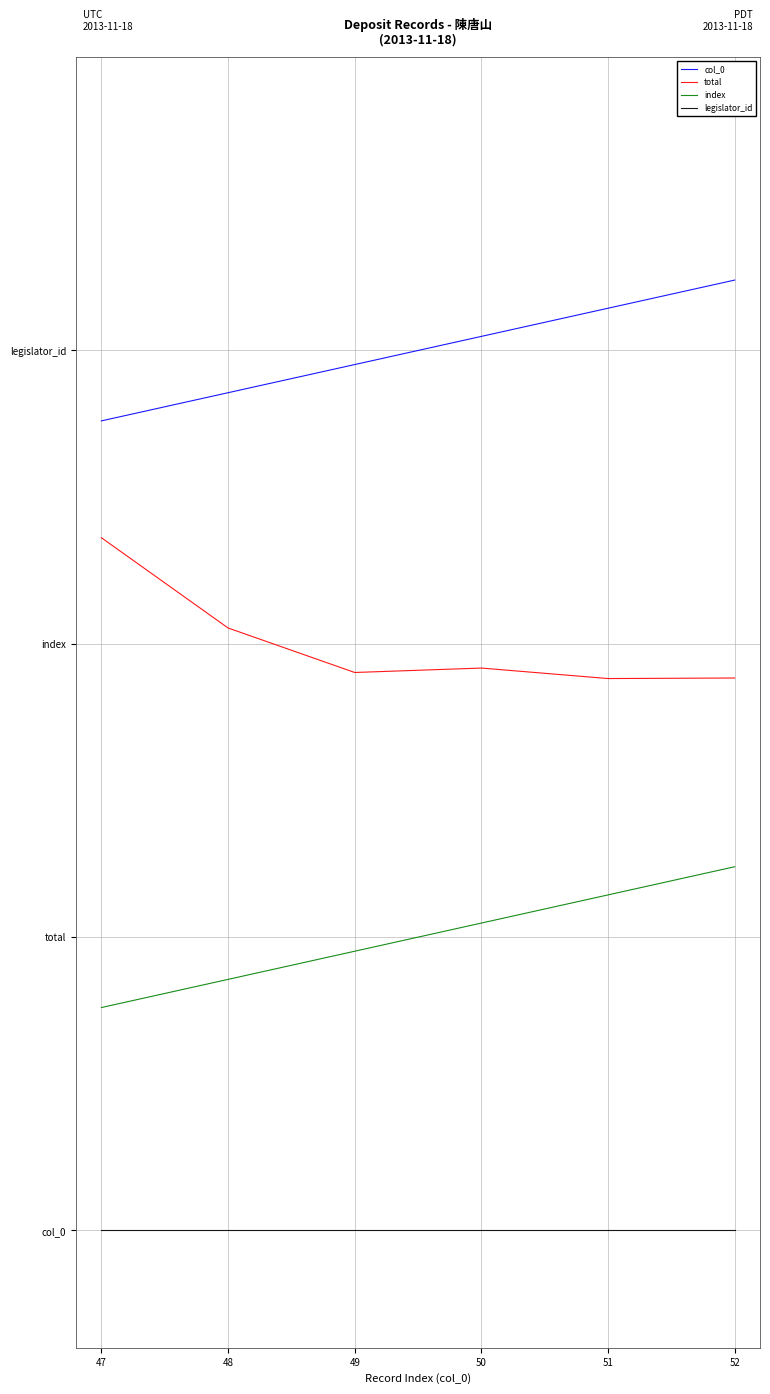

True or false: col_0 and index cross at least once.

False